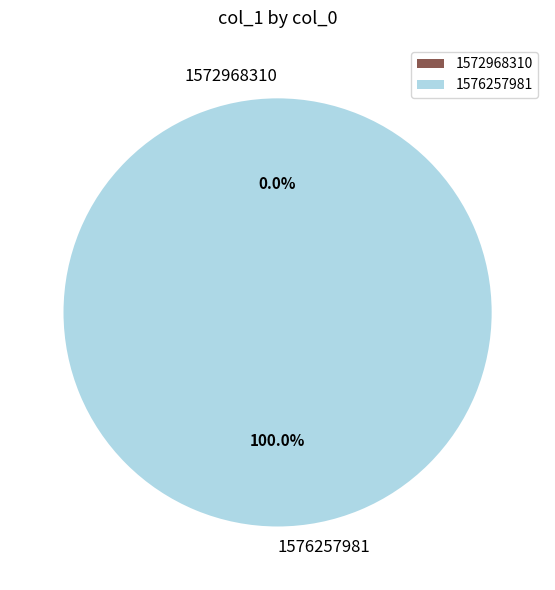

To the nearest percent, what percentage of the pie is 1576257981?

100%